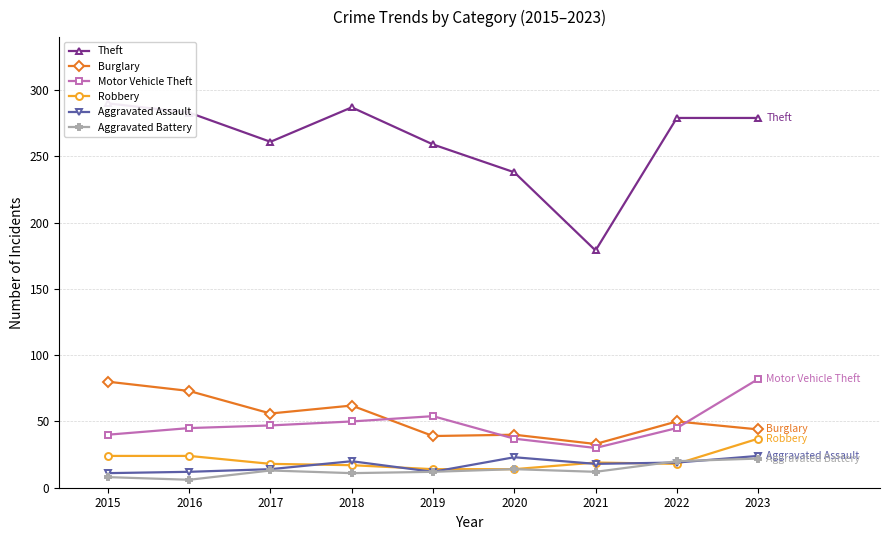

What is the value of the Theft point at the 9th from the left?

279